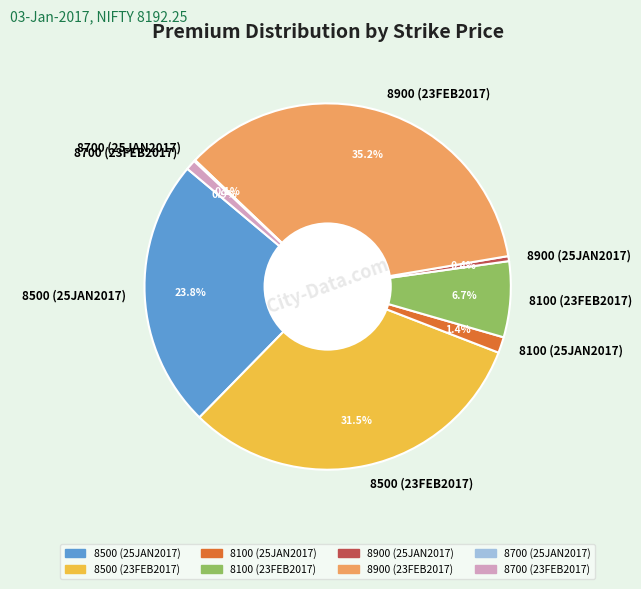

The 8500 (25JAN2017) slice represents 11% of the pie. True or false?

False